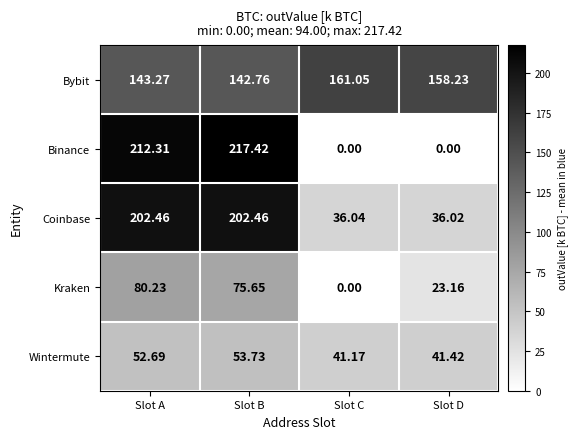

At which label does Coinbase first exceed 202?

Slot A